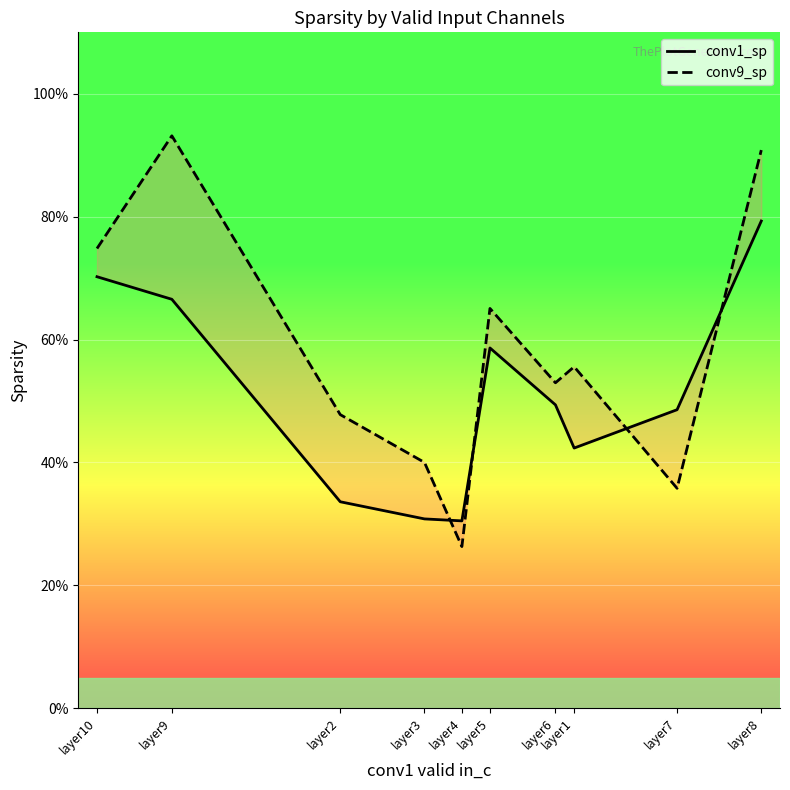

True or false: conv9_sp has more than 2 interior local peaks.

True